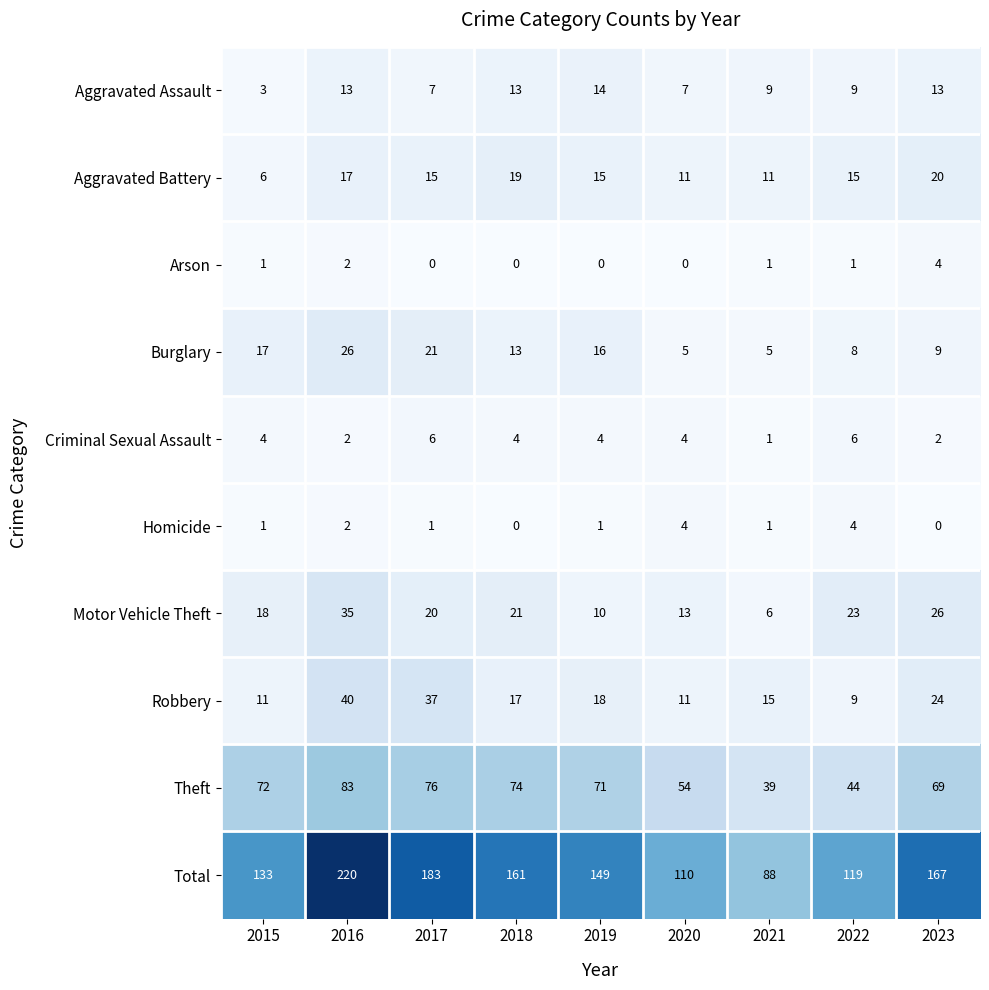

Where is Motor Vehicle Theft nearest to the value 20?

2017